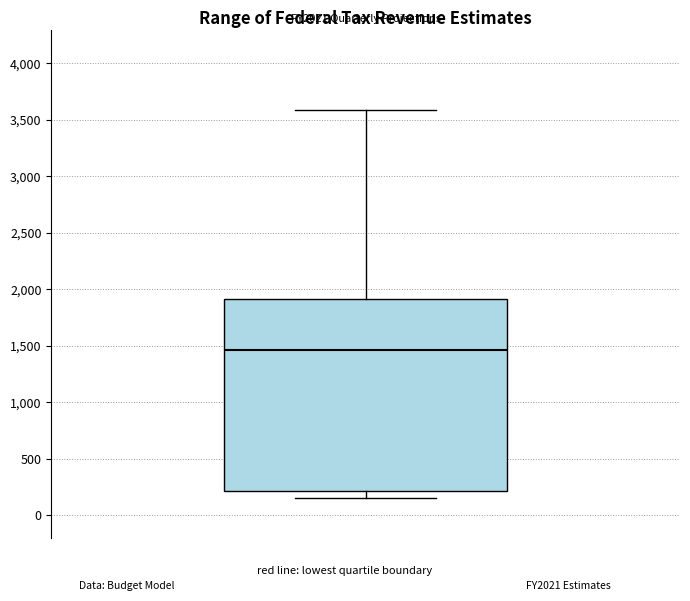

Where does the upper whisker of the box end on the y-axis? The values are not printed on the chart, so give them approximately, as read against the axis.

3600